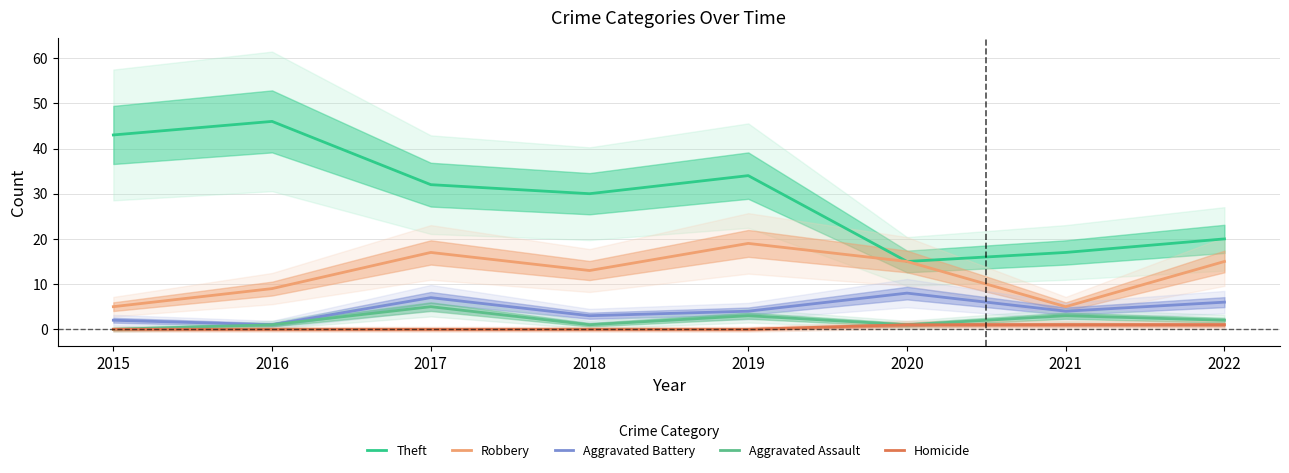

Rank the series at 2017 from lowest to highest value.

Homicide, Aggravated Assault, Aggravated Battery, Robbery, Theft